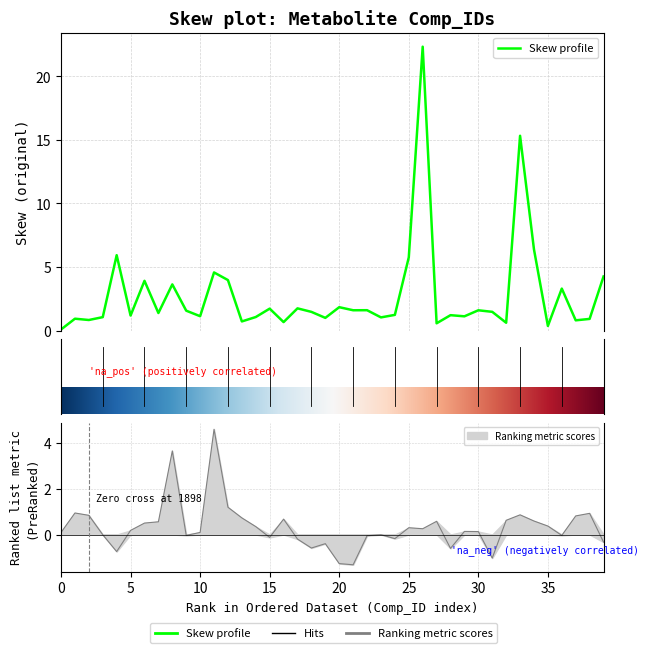

How many data points in Skew are above 1?

30